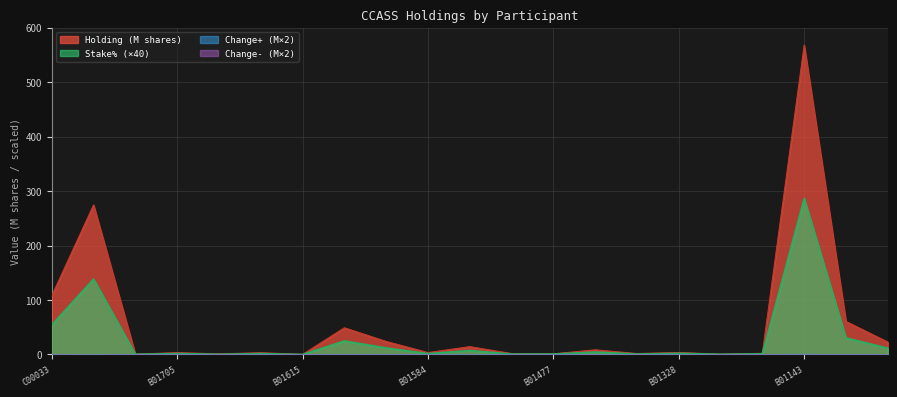

True or false: Holding (M) and Stake% intersect in this chart.

False